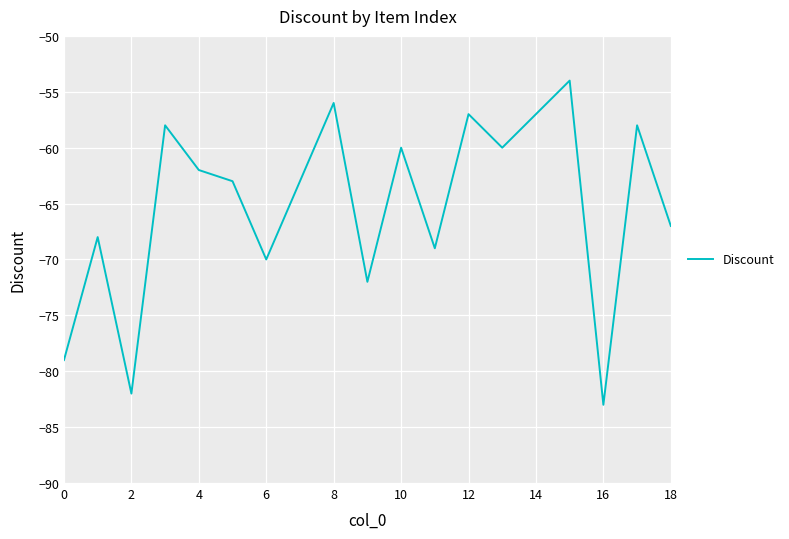

What is the maximum value shown in the chart?

-54